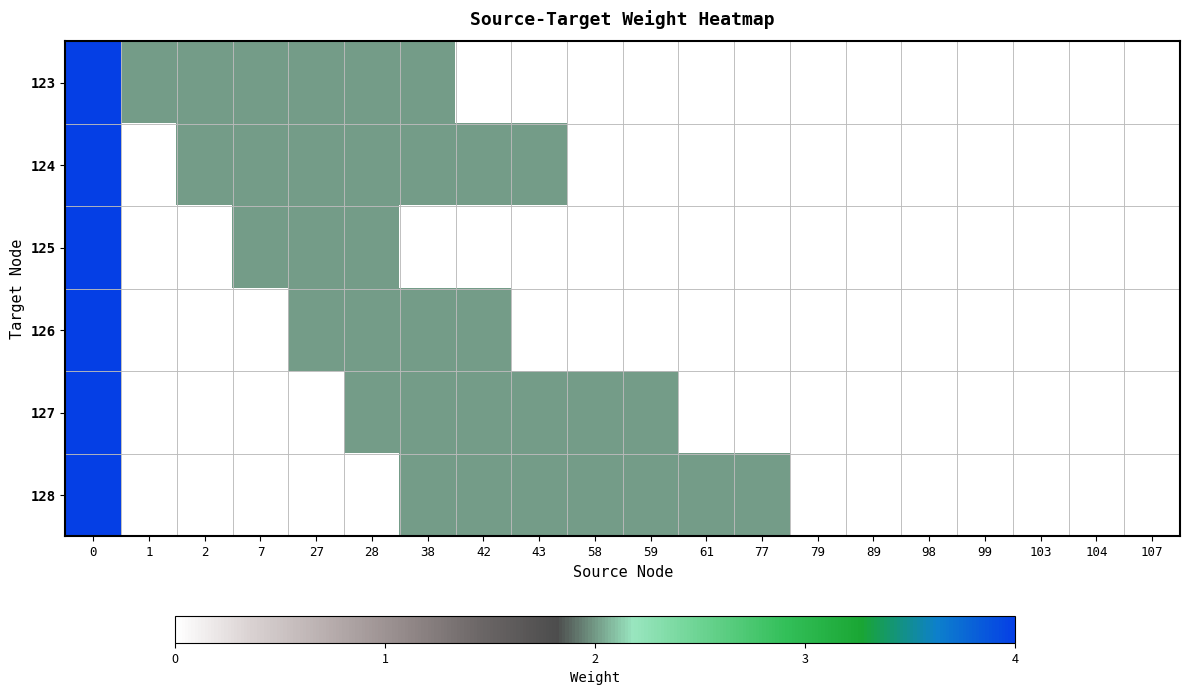

Count the number of categories in the chart.

20